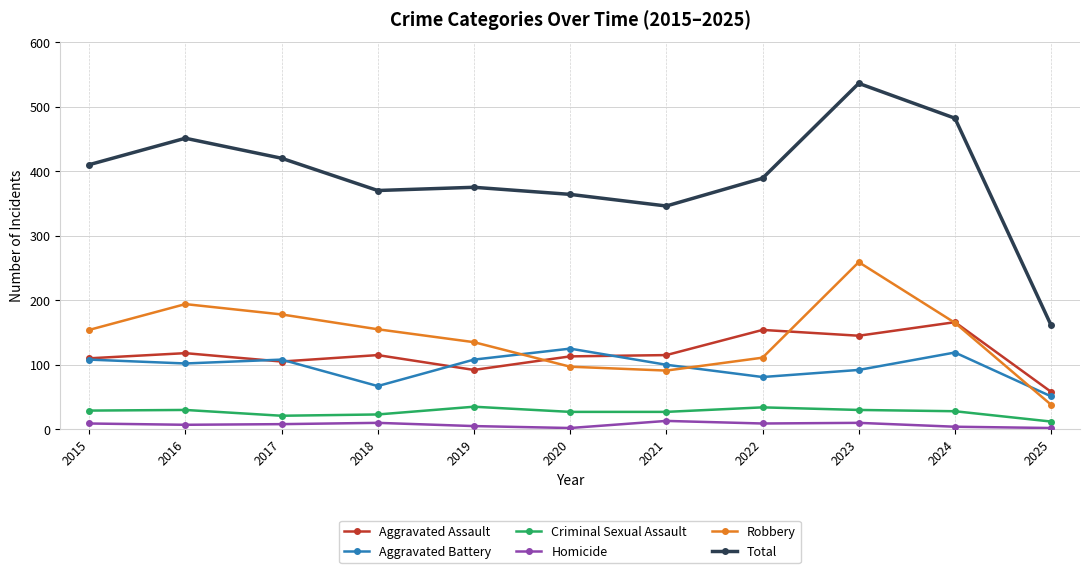

Is it true that Aggravated Assault equals 175 at 2015?

False